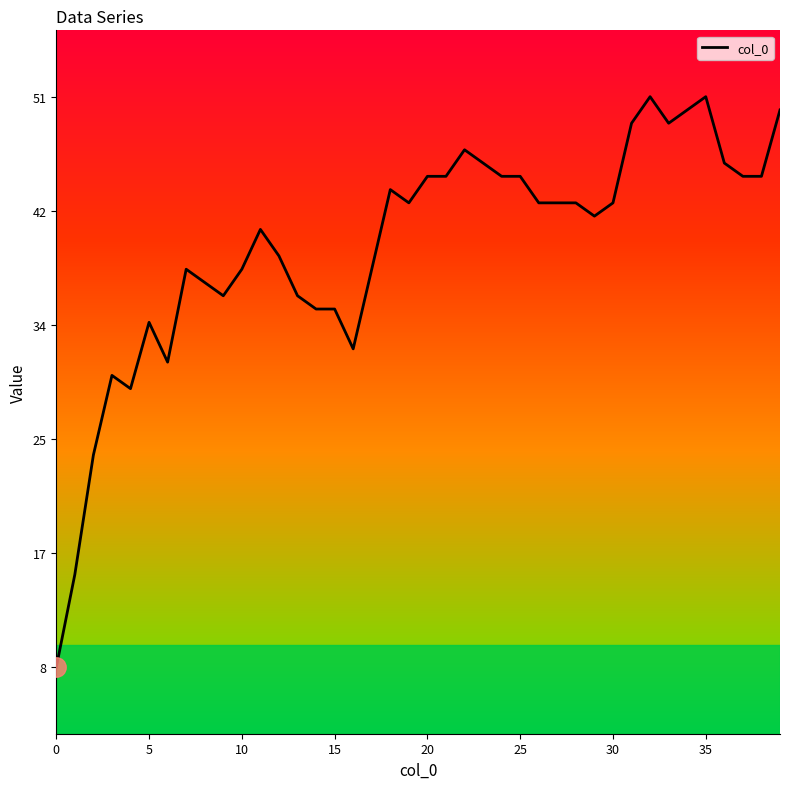

What is the smallest value displayed?

8